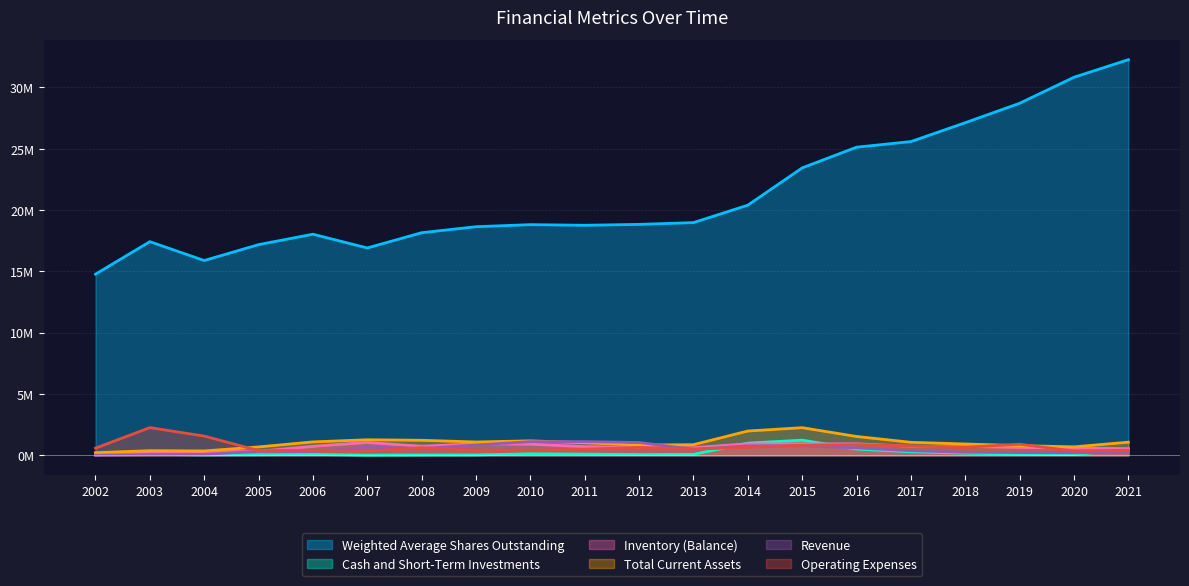

True or false: Total Current Assets and Weighted Average Shares Outstanding cross at least once.

False